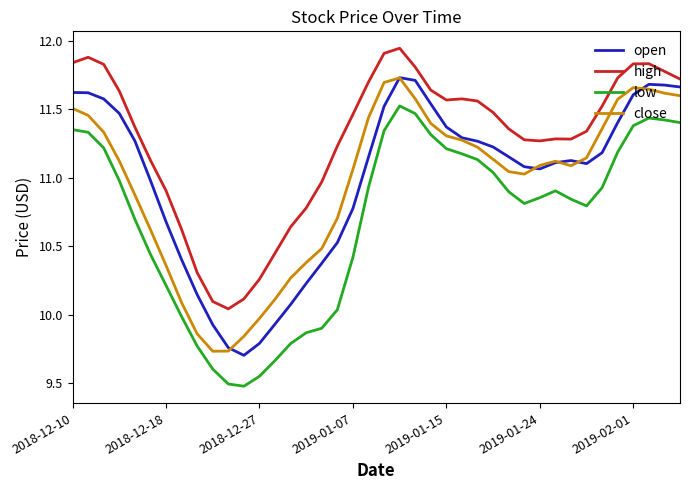

Which series has the largest total across all categories?

high